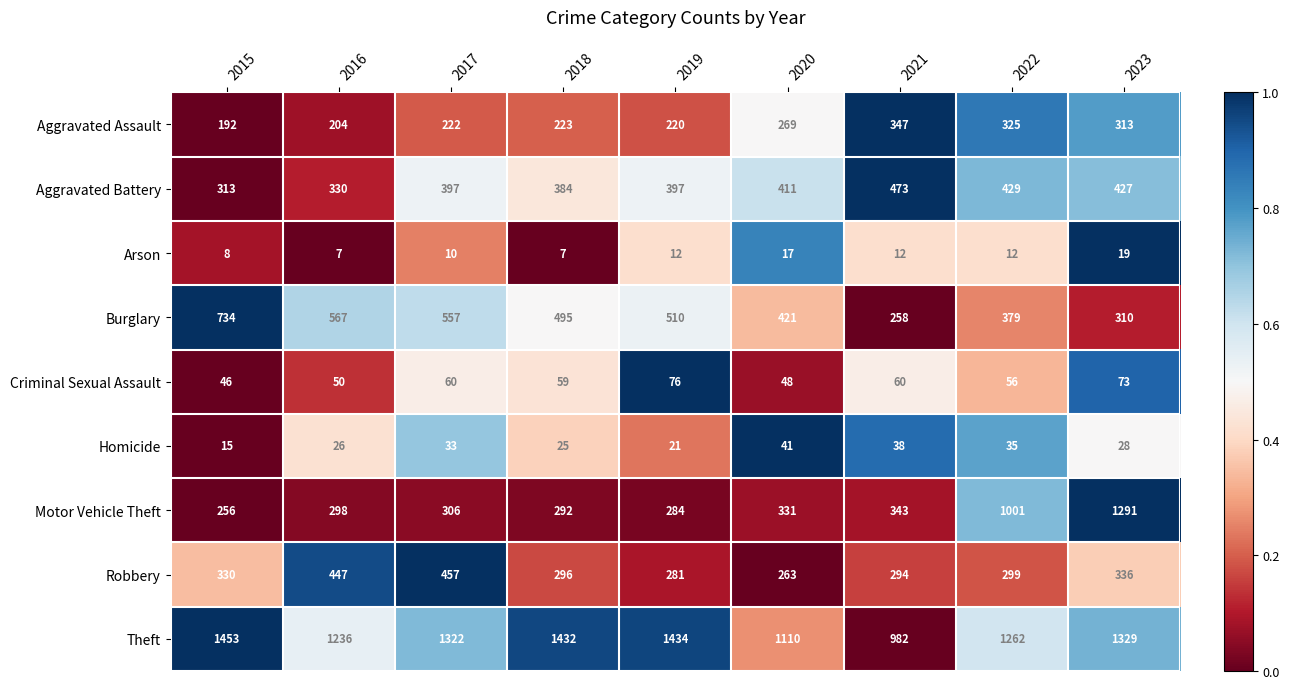

What is the average value of the Criminal Sexual Assault series?

59